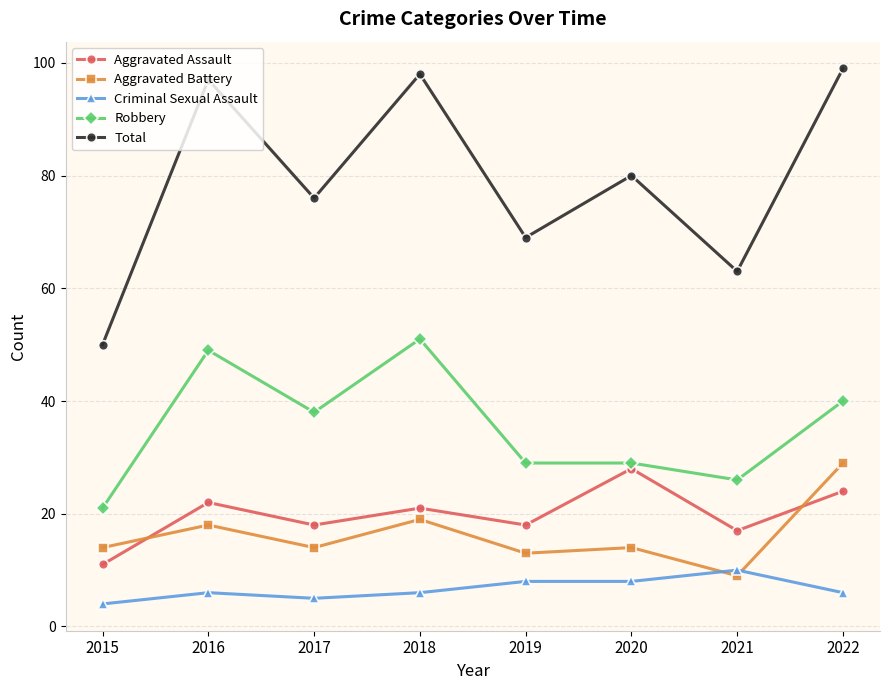

True or false: Total and Criminal Sexual Assault intersect in this chart.

False